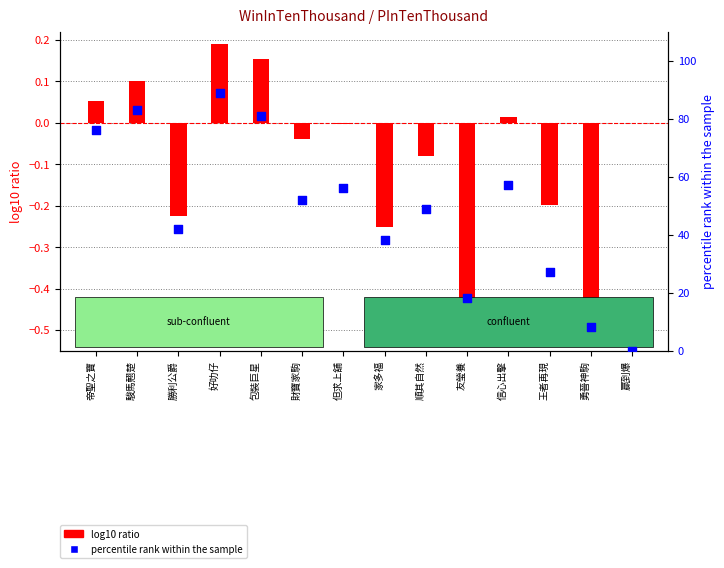

Which series reaches the maximum Y coordinate?

percentile rank within the sample